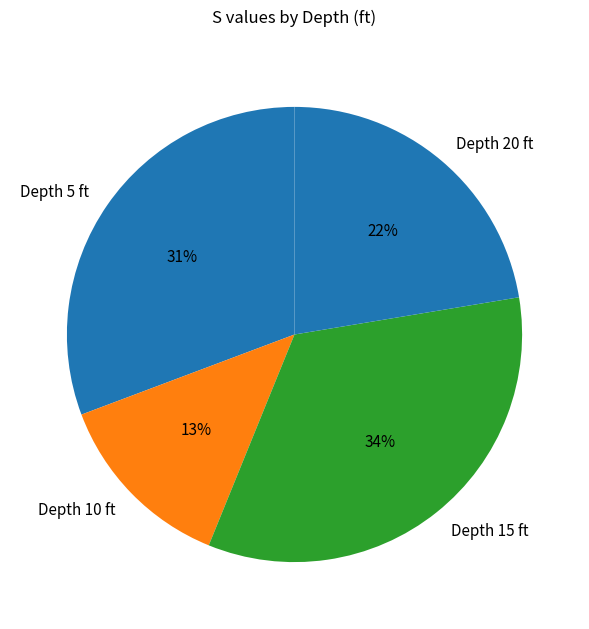

How many segments does this pie chart have?

4